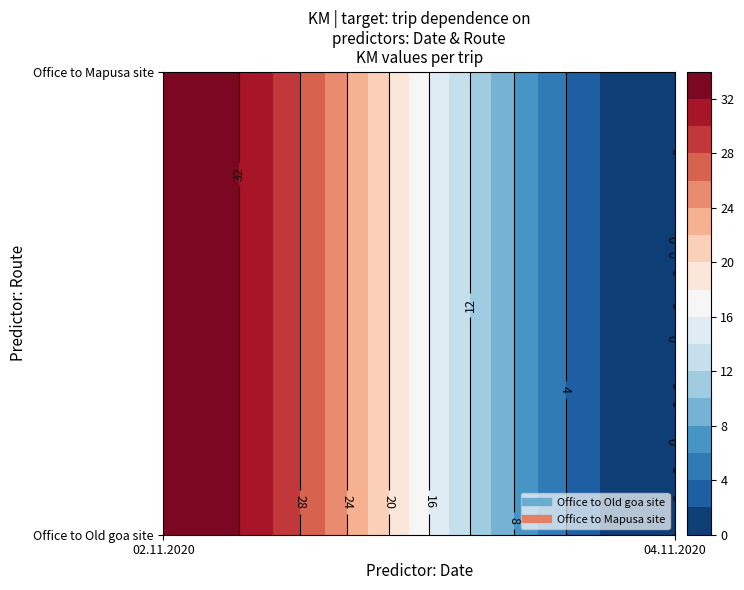

Which series has the widest spread of values?

Office to Old goa site